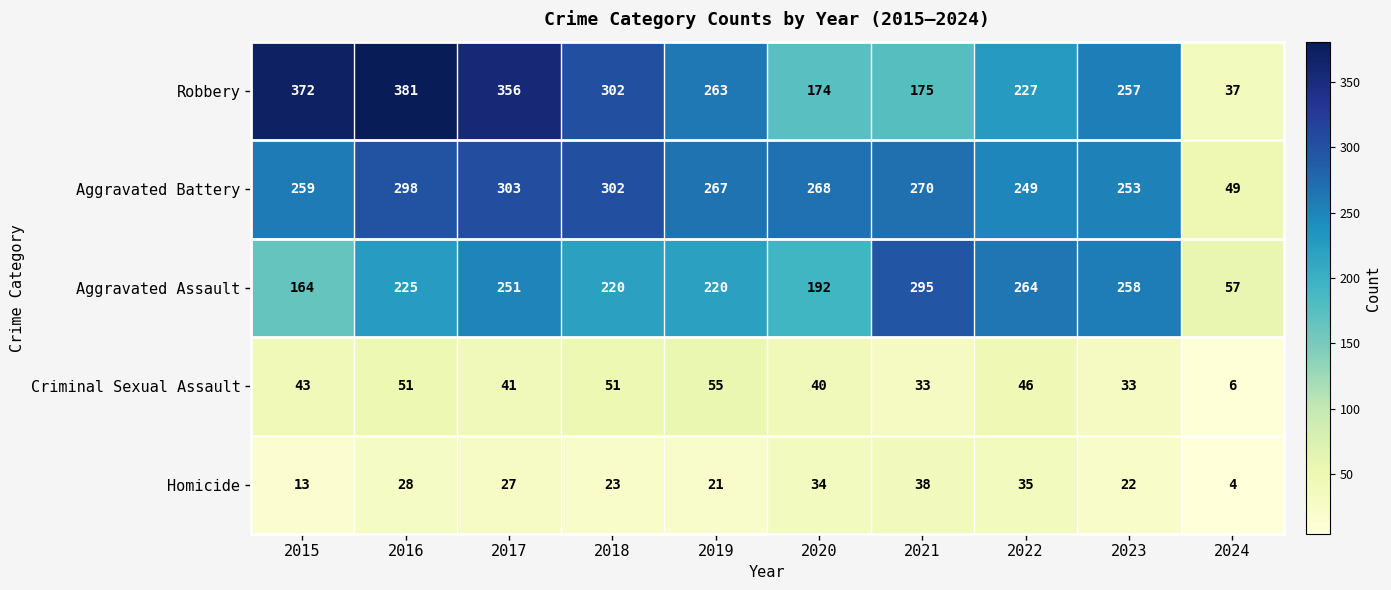

How many categories are shown in the chart?

10